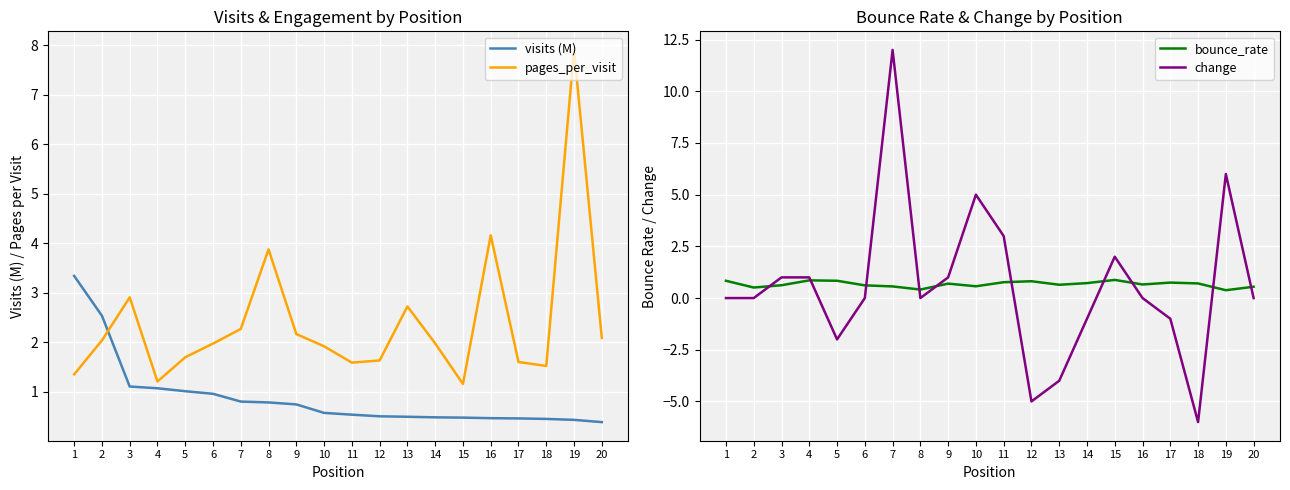

What is the difference between the highest and lowest values at 9?

1.5